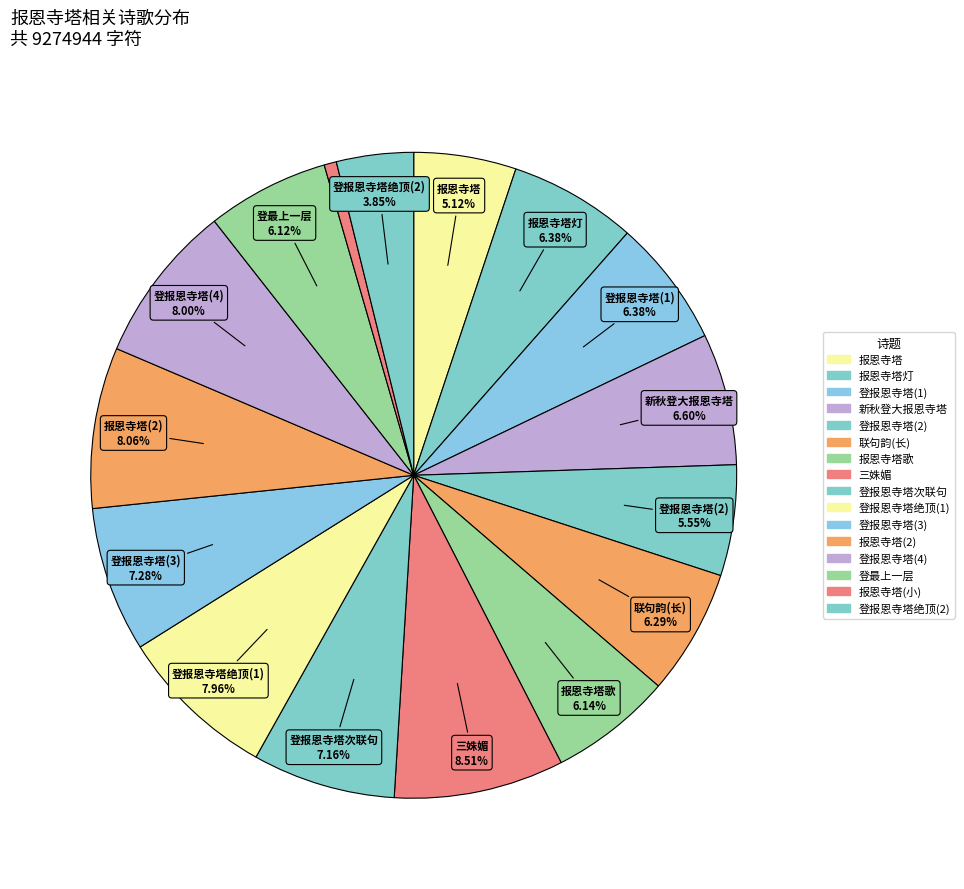

How many slices are in this pie chart?

16